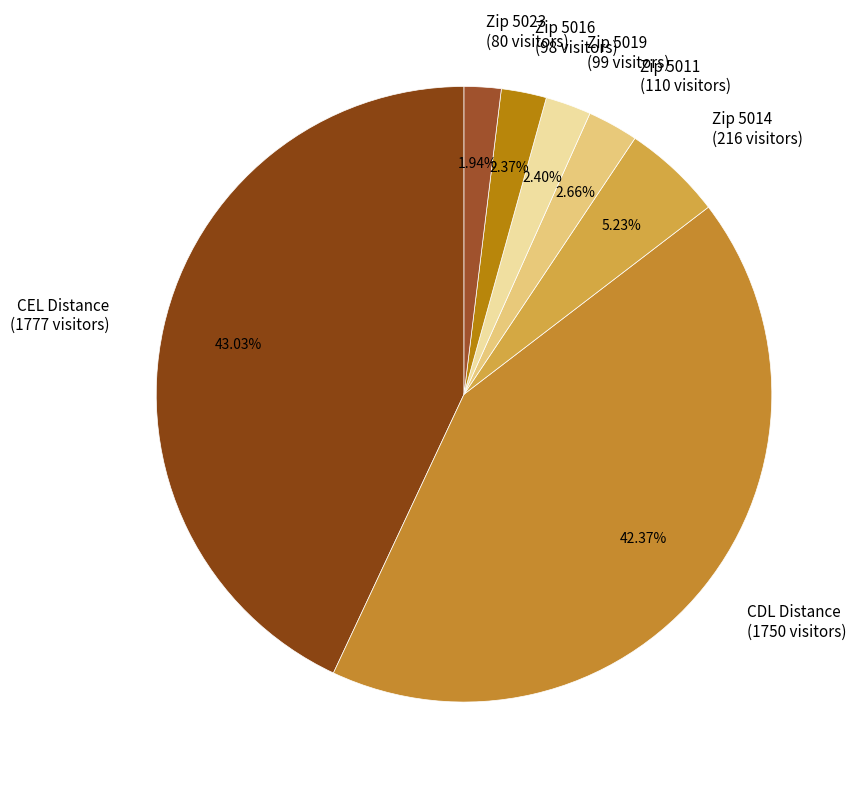

Count the number of slices in the pie.

7